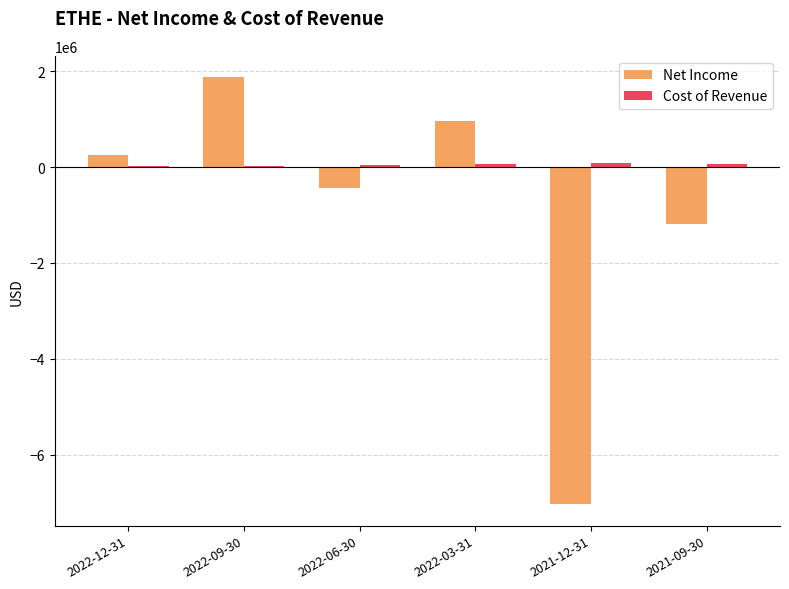

At which category does the chart reach its peak across all series?

2022-09-30